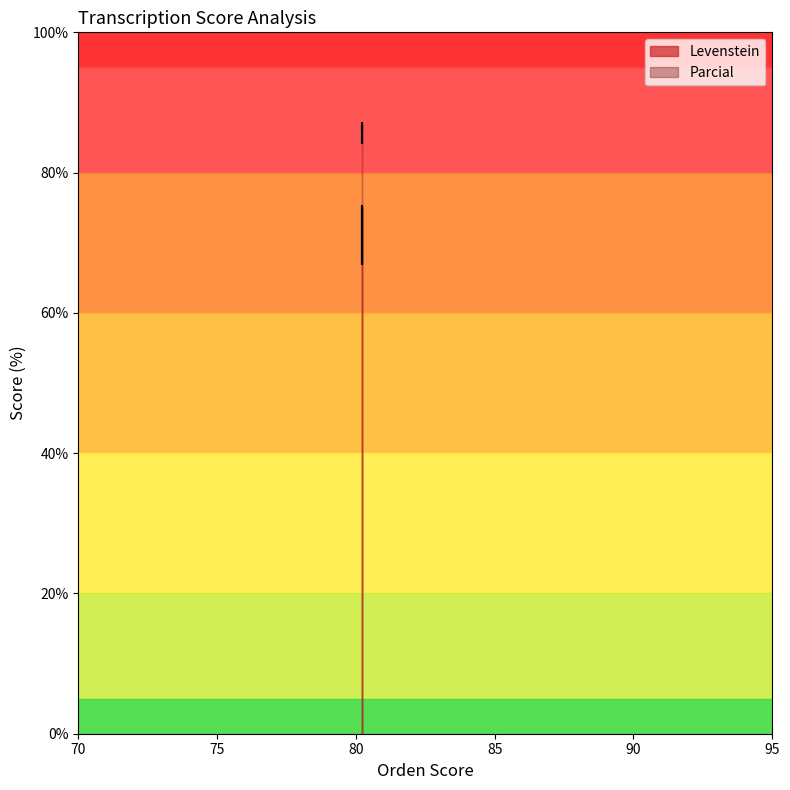

True or false: Levenstein and Parcial intersect in this chart.

False